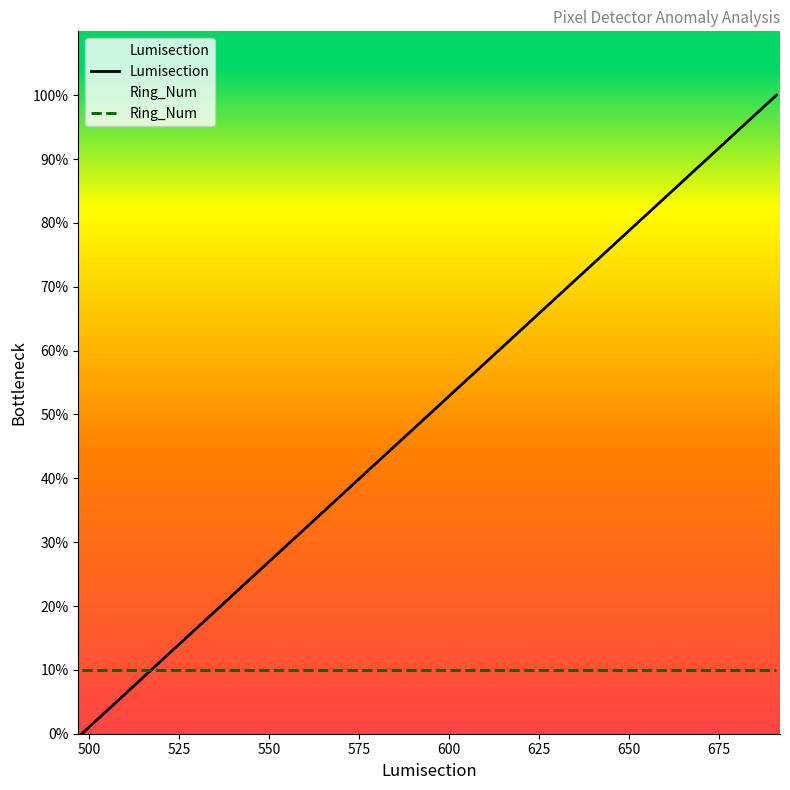

Which series has the widest spread of values?

Lumisection